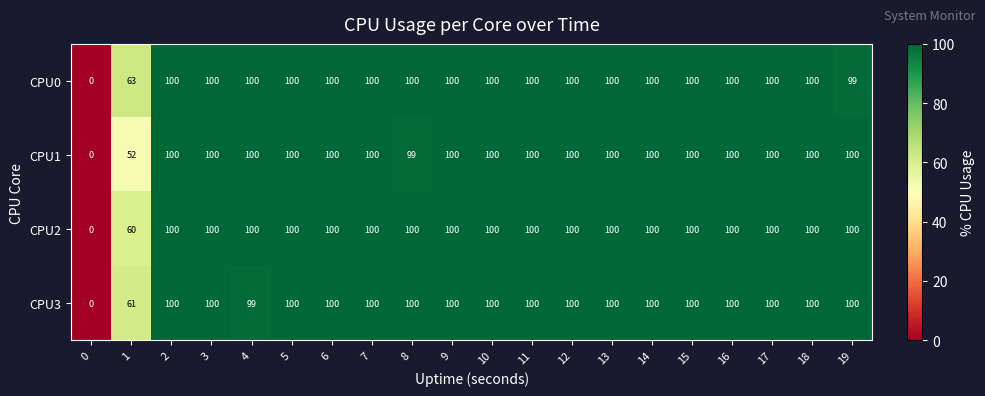

What is the approximate value of CPU2 at 17, to the nearest 5?

100